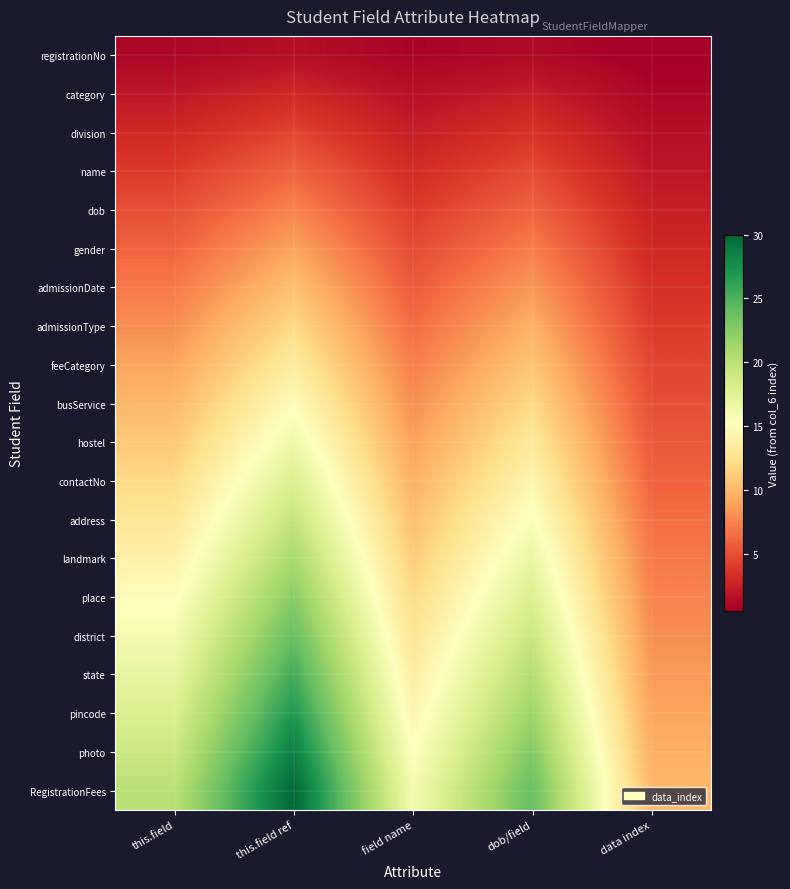

Which series has the largest range (max minus min)?

RegistrationFees